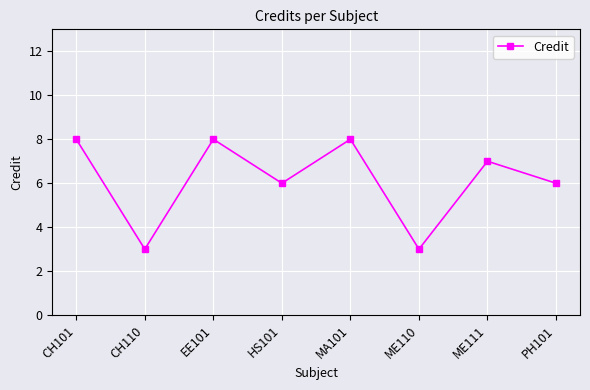

Reading left to right, what are all the values shown in this chart?

8	3	8	6	8	3	7	6